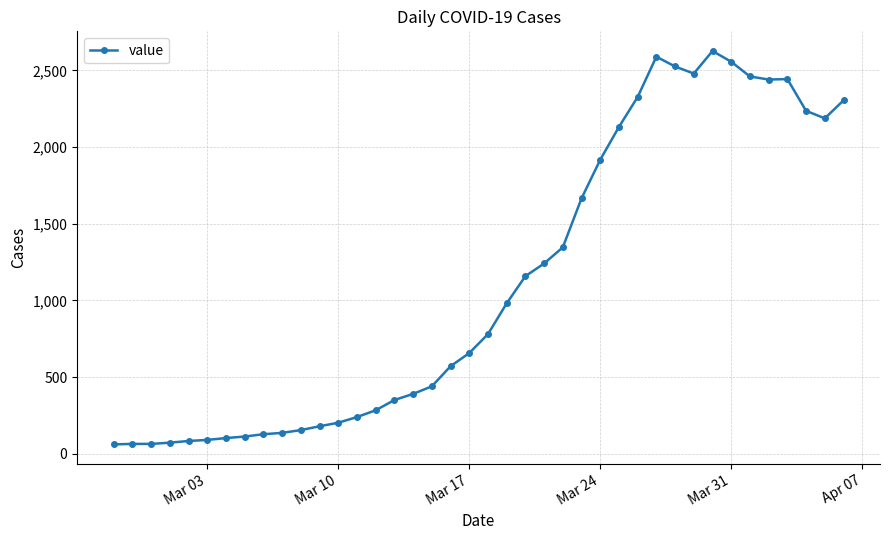

What is the greatest value displayed?

2626